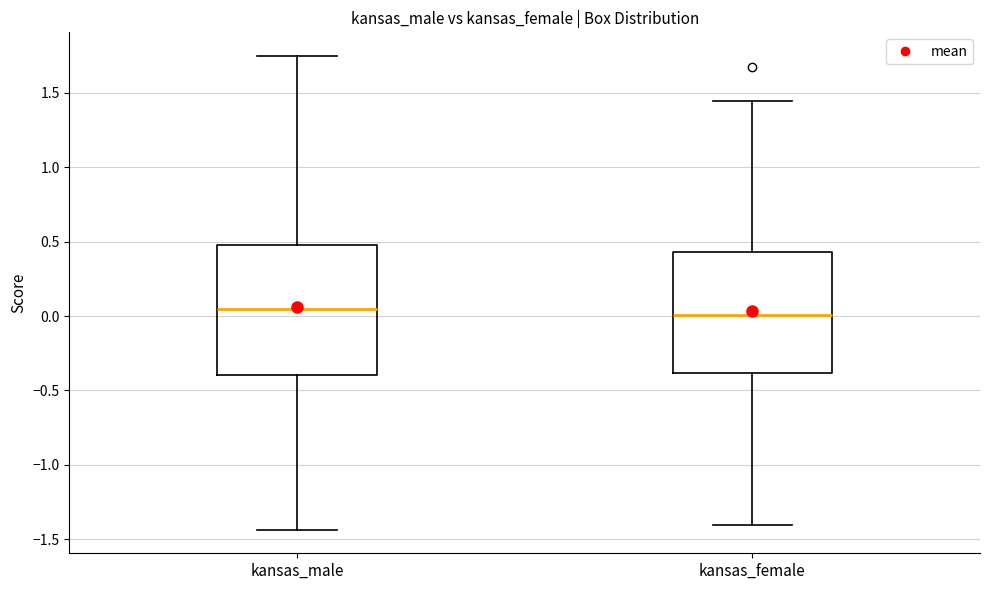

Reading left to right, transcribe this box plot: for each box, give where its median line is, the range the box spans, and where its two whiskers end, as read against the y-axis. The values are not printed on the chart, so give them approximately, as read against the axis.

kansas_male: median 0.05, box -0.40 to 0.50, whiskers -1.45 to 1.75
kansas_female: median 0.00, box -0.40 to 0.45, whiskers -1.40 to 1.45